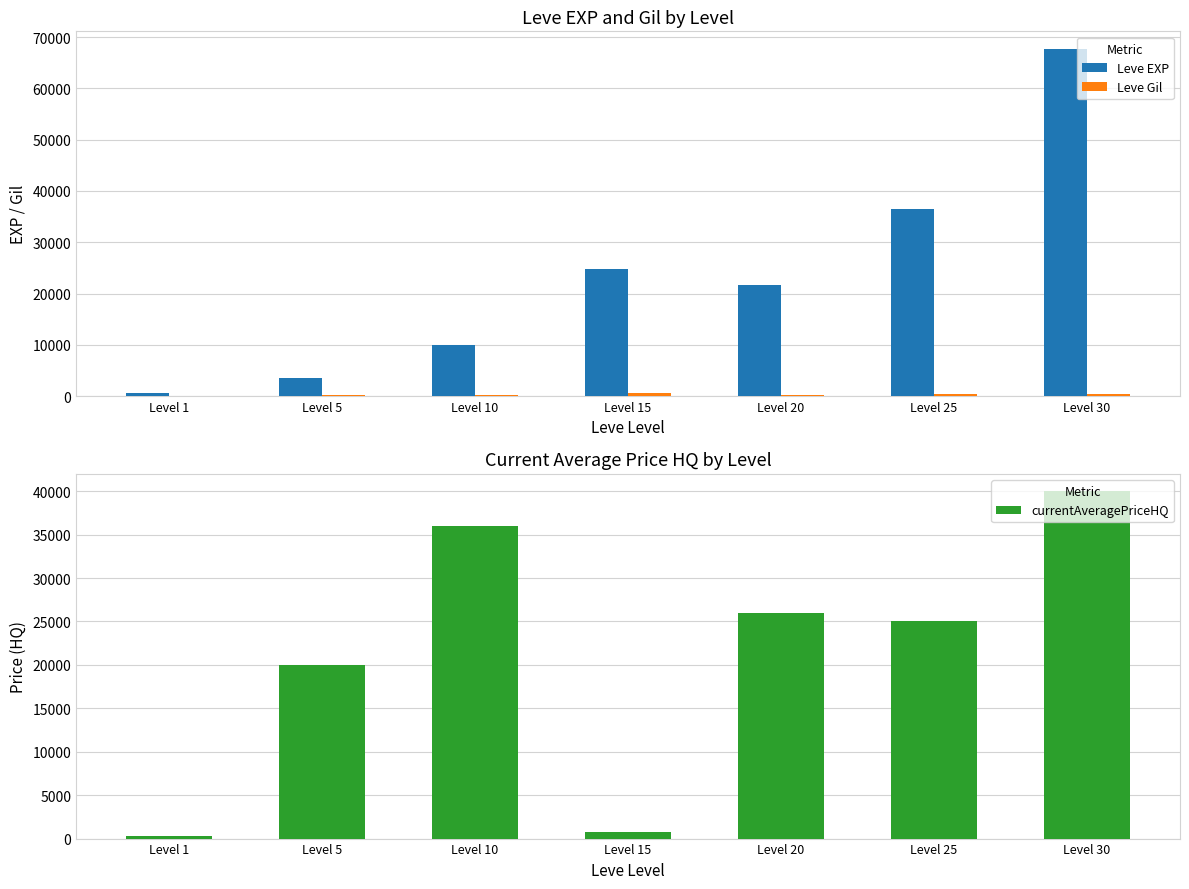

Which label corresponds to the smallest value in the chart?

Level 1